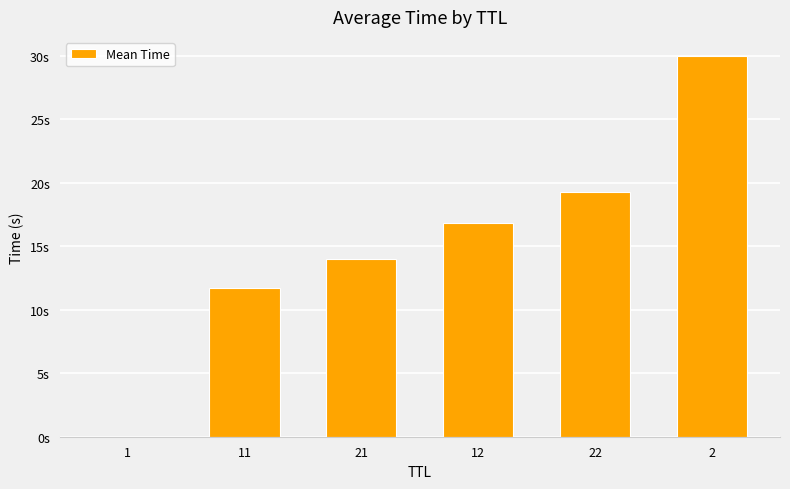

Reading left to right, extract all data points from this chart.

1=0.0	11=11.7	21=14.0	12=16.8	22=19.3	2=30.0